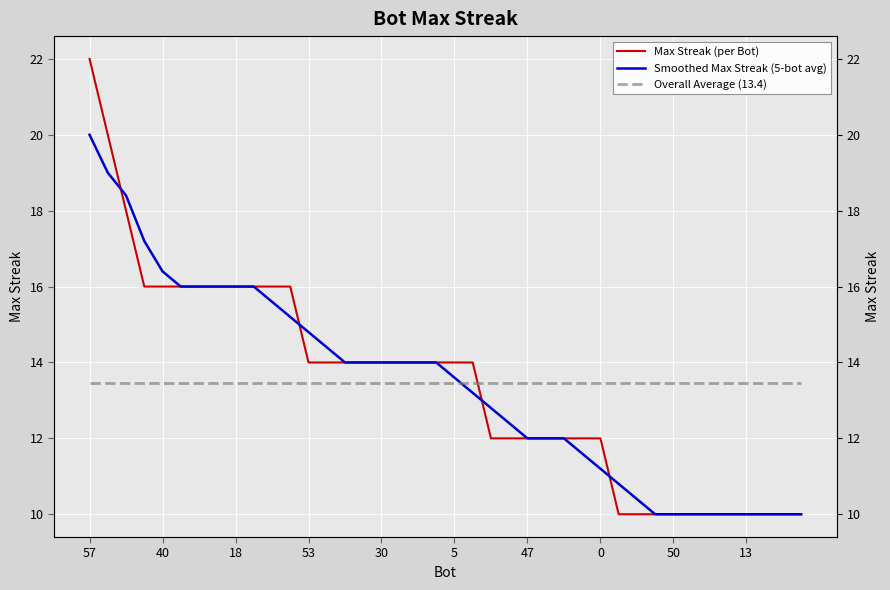

True or false: Overall Average (13.4) has a value of 13.4 at 10.

True